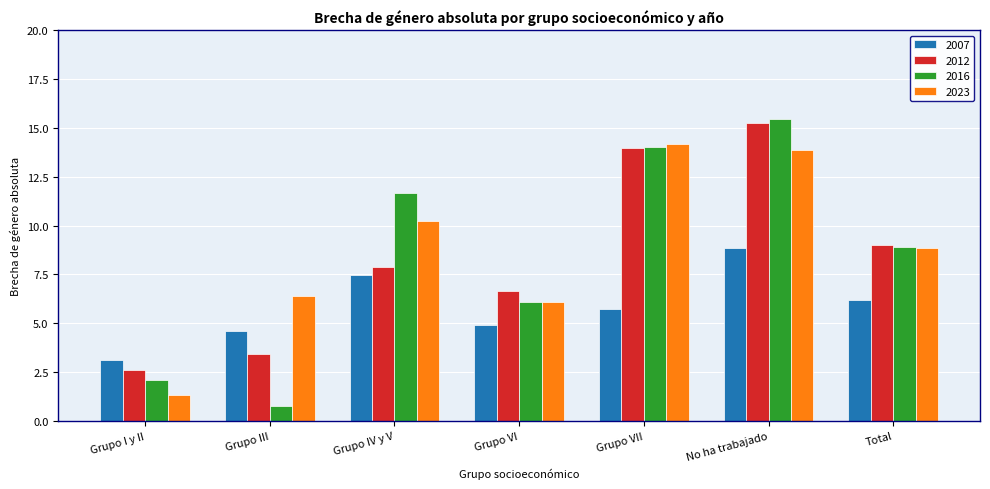

Is it true that 2012 equals 15.3 at No ha trabajado?

True